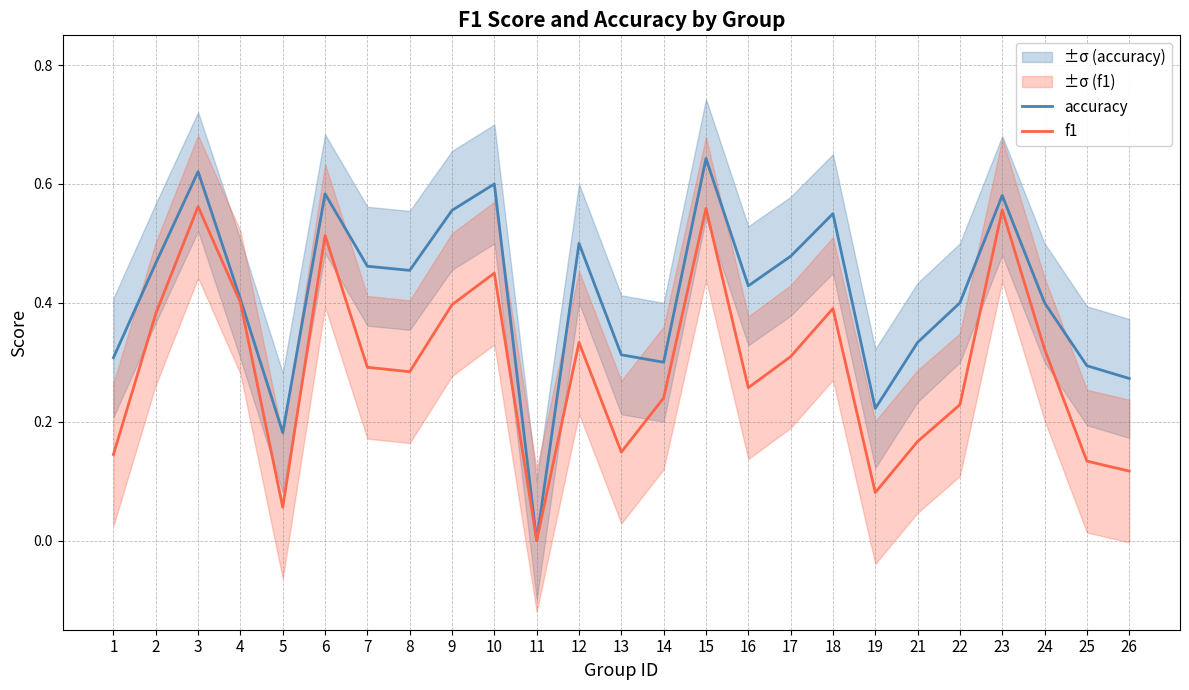

True or false: accuracy and f1 intersect in this chart.

False